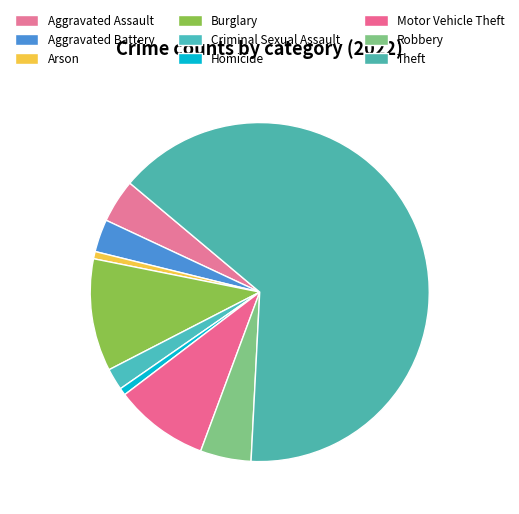

Combined, what portion of the pie is Aggravated Assault and Burglary?

14.9%